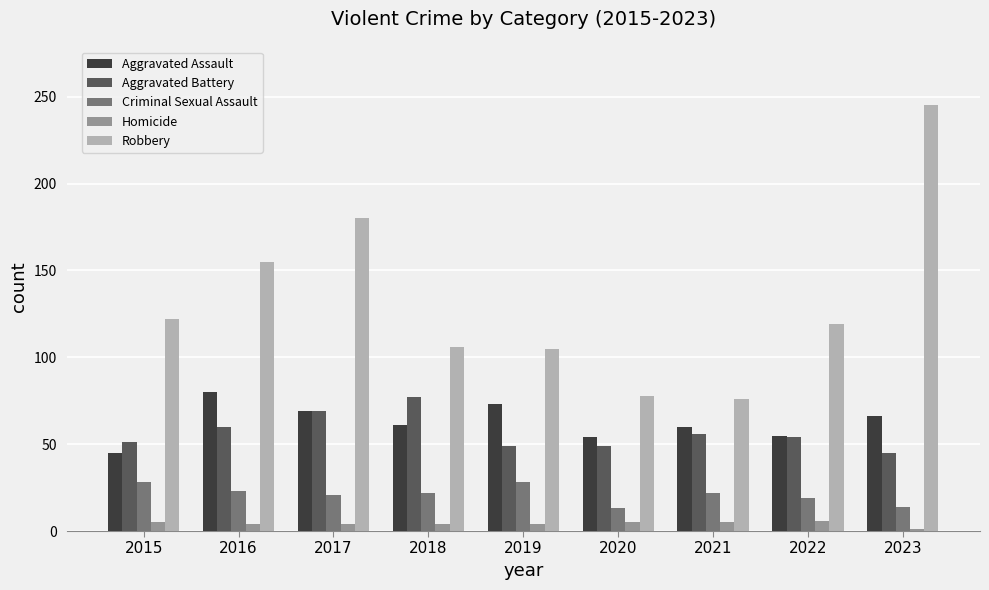

Is it true that Criminal Sexual Assault equals 22 at 2018?

True